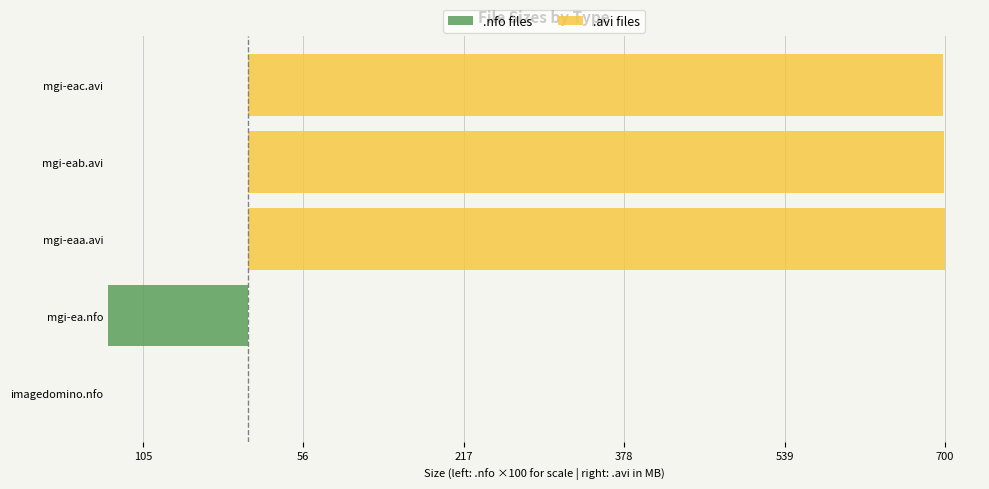

Reading left to right, list all the values displayed in this chart.

.nfo files: 0.0	-634.0	0.0	0.0	0.0
.avi files: 0.0	0.0	700.4	699.3	697.9